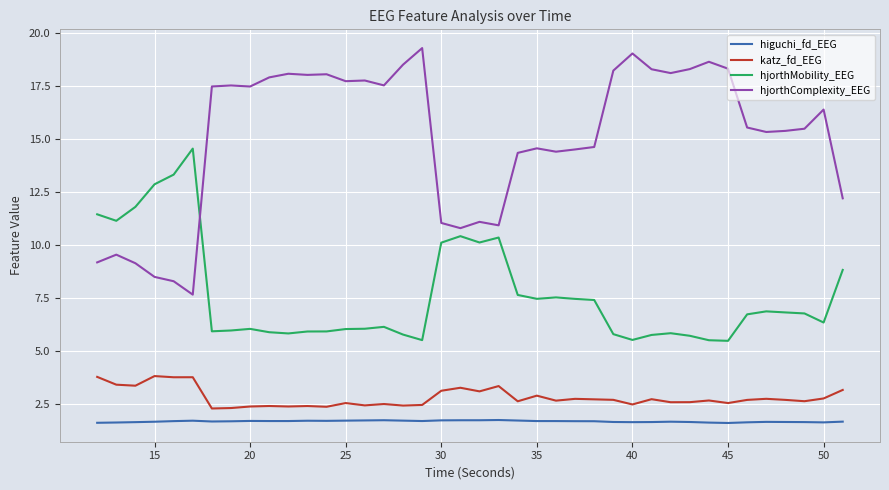

True or false: hjorthComplexity_EEG and higuchi_fd_EEG intersect in this chart.

False